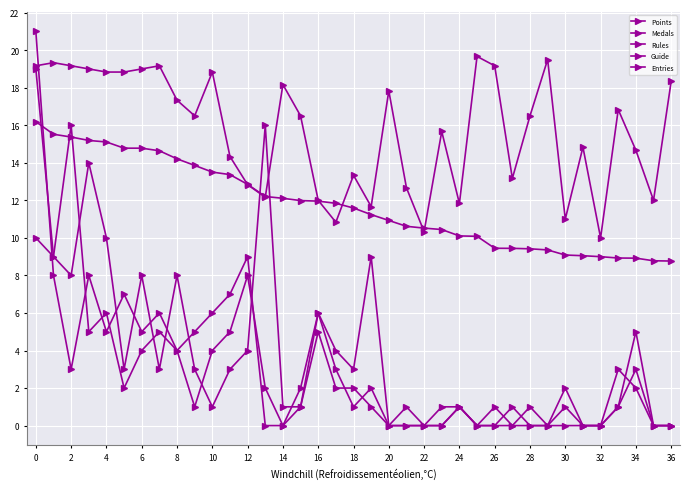

In Rules, how many points are lower than both neighbors (excluding endpoints)?

6